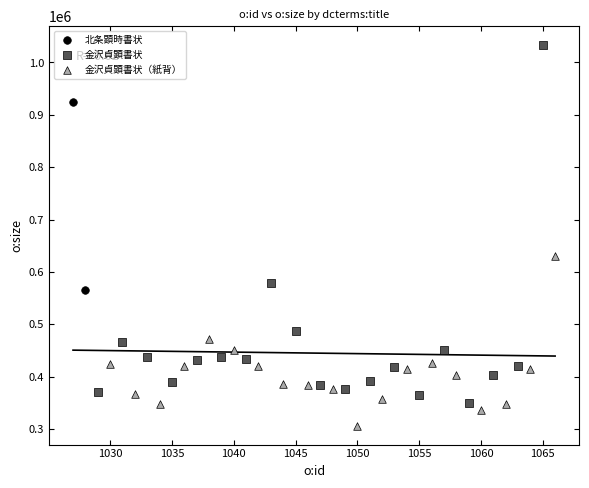

Which series has the widest spread of Y values?

金沢貞顕書状